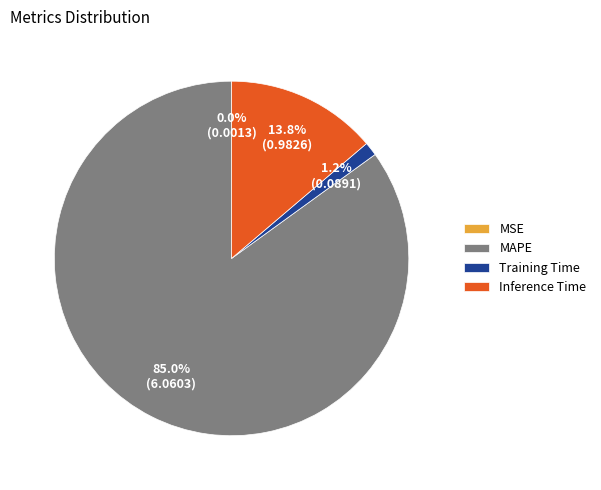

Combined, do MAPE and Training Time account for over 50%?

Yes